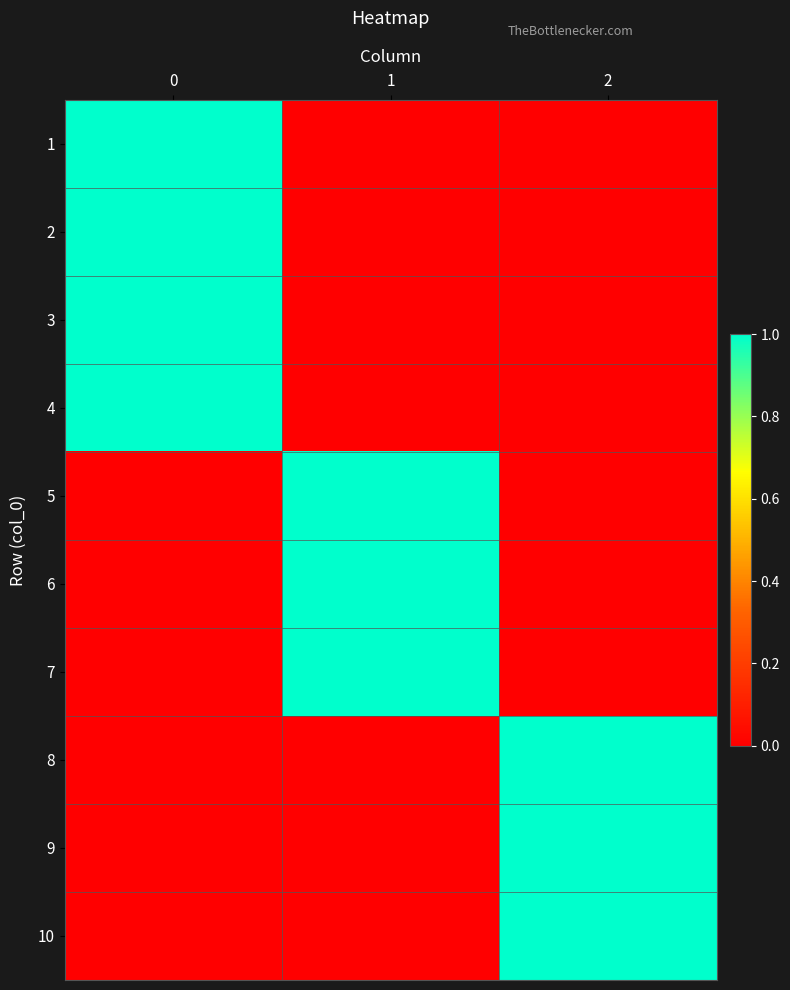

Reading left to right, what are all the values shown in this chart?

1: 0=1	1=0	2=0
2: 0=1	1=0	2=0
3: 0=1	1=0	2=0
4: 0=1	1=0	2=0
5: 0=0	1=1	2=0
6: 0=0	1=1	2=0
7: 0=0	1=1	2=0
8: 0=0	1=0	2=1
9: 0=0	1=0	2=1
10: 0=0	1=0	2=1